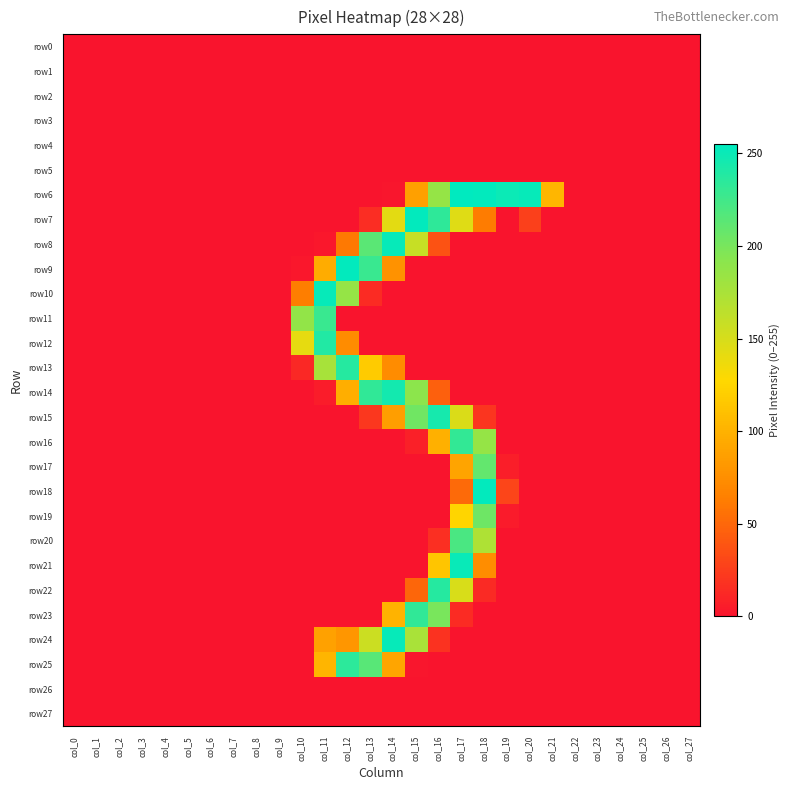

Which series has the largest total across all categories?

row6